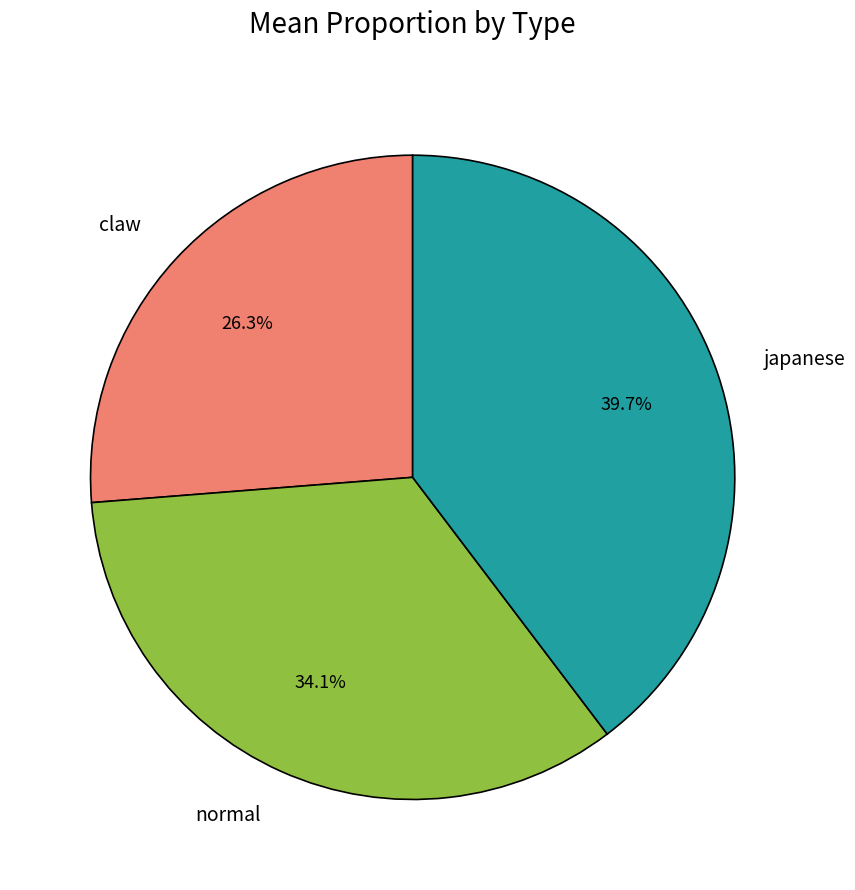

How much of the chart is everything except japanese?

60.3%